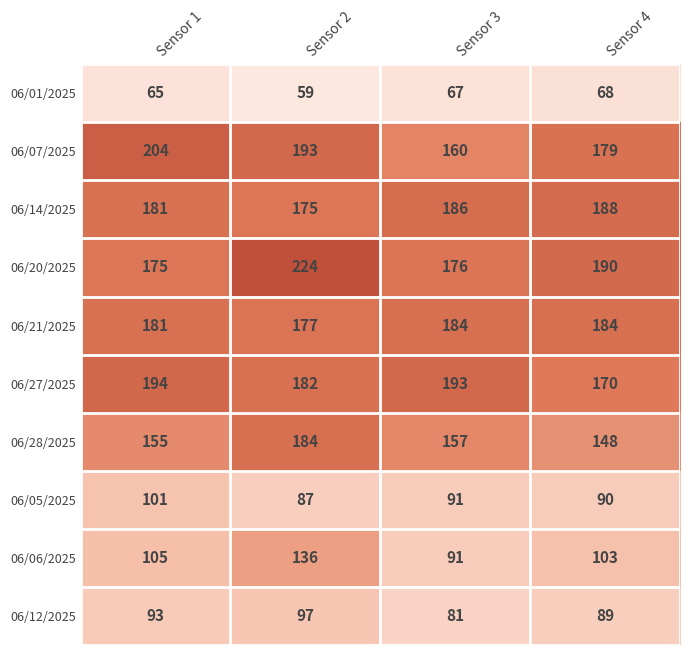

Is it true that 06/07/2025 equals 221 at Sensor 3?

False